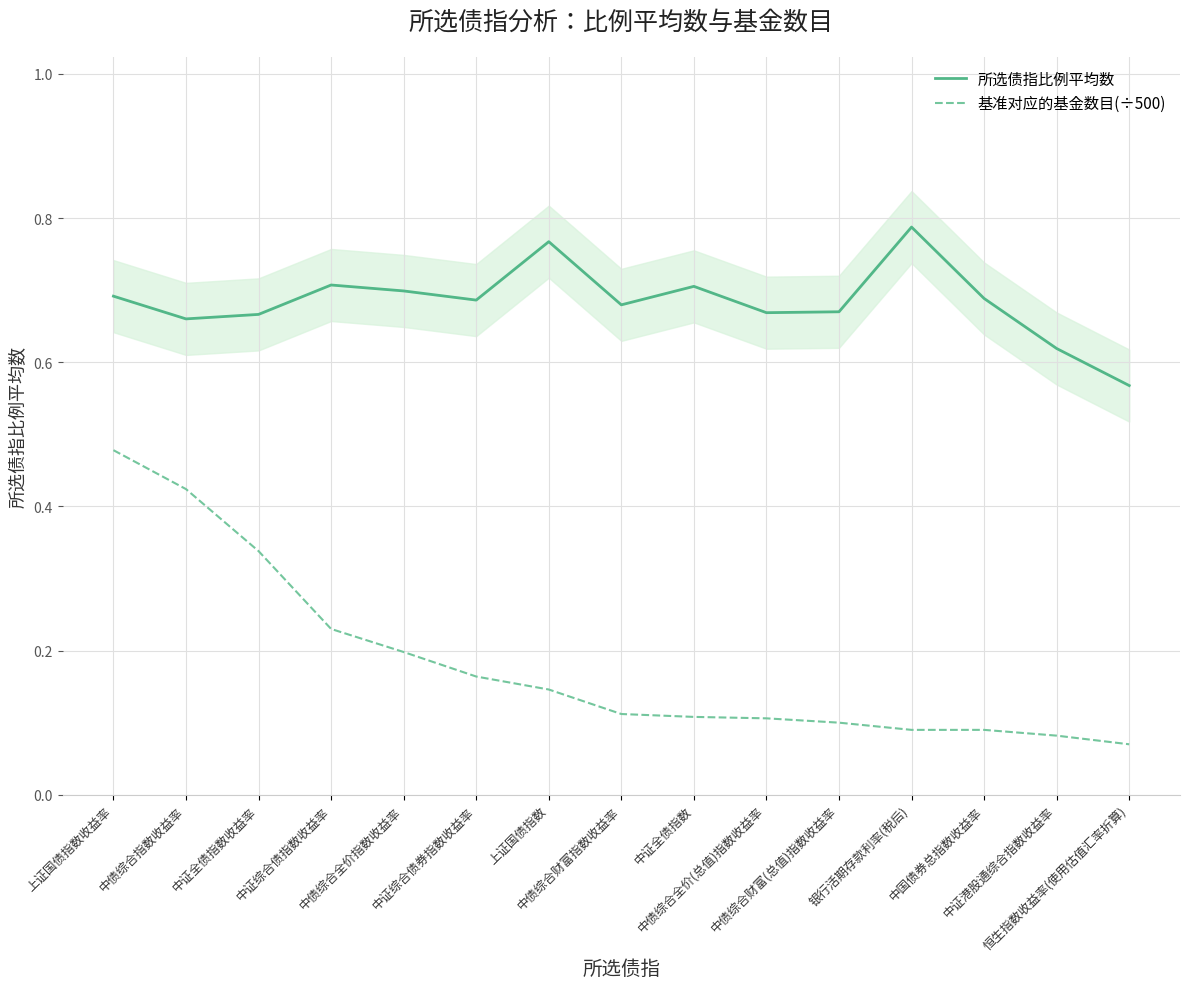

What is the greatest value displayed?

0.8